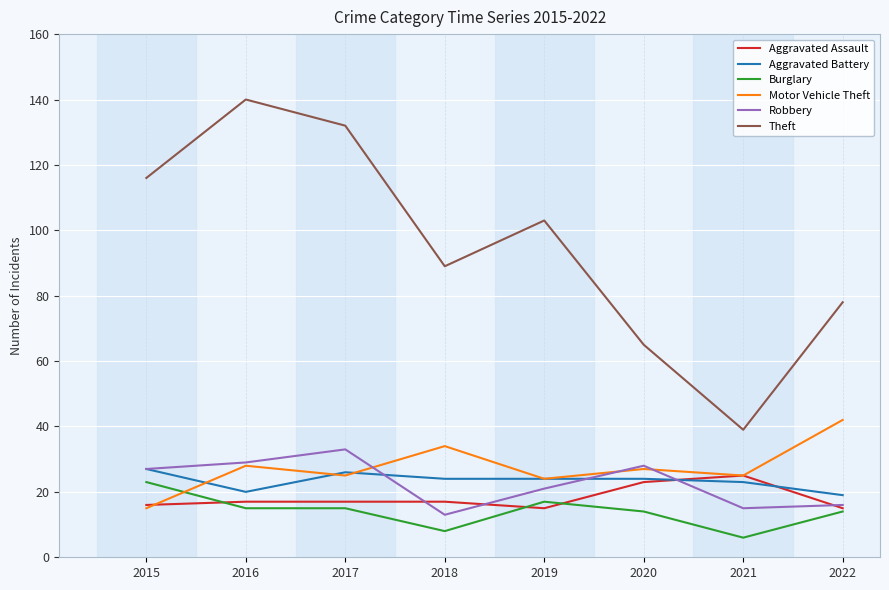

True or false: Theft has a value of 78 at 2022.

True